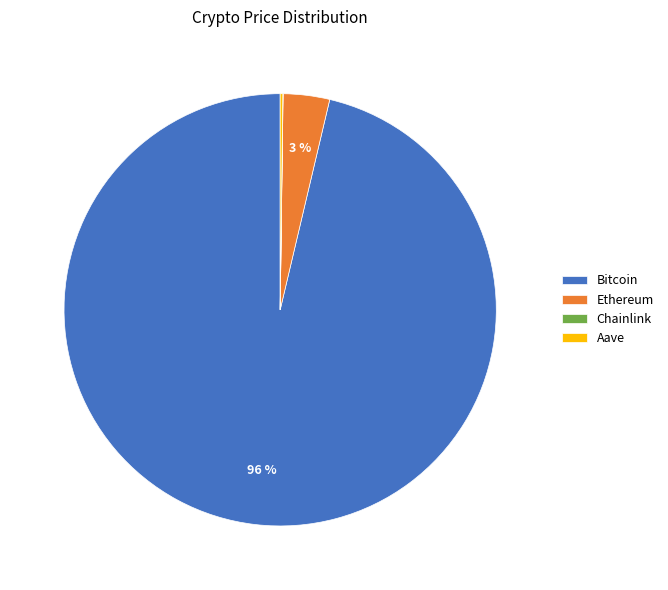

To the nearest percent, what is the average slice percentage?

25%